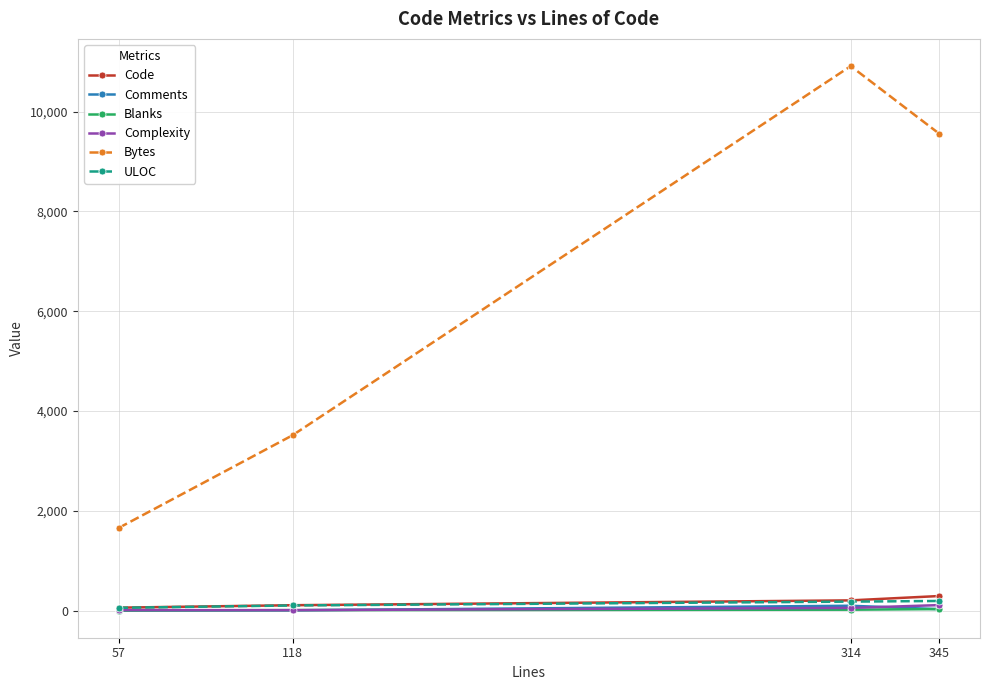

Count the number of data series in this chart.

6